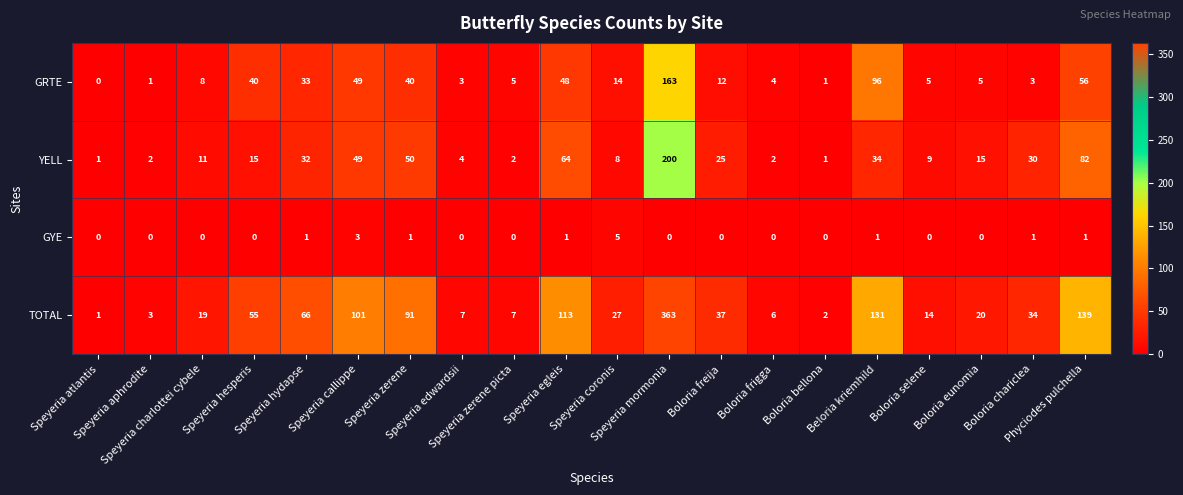

Rank the series at Boloria chariclea from lowest to highest value.

GYE, GRTE, YELL, TOTAL